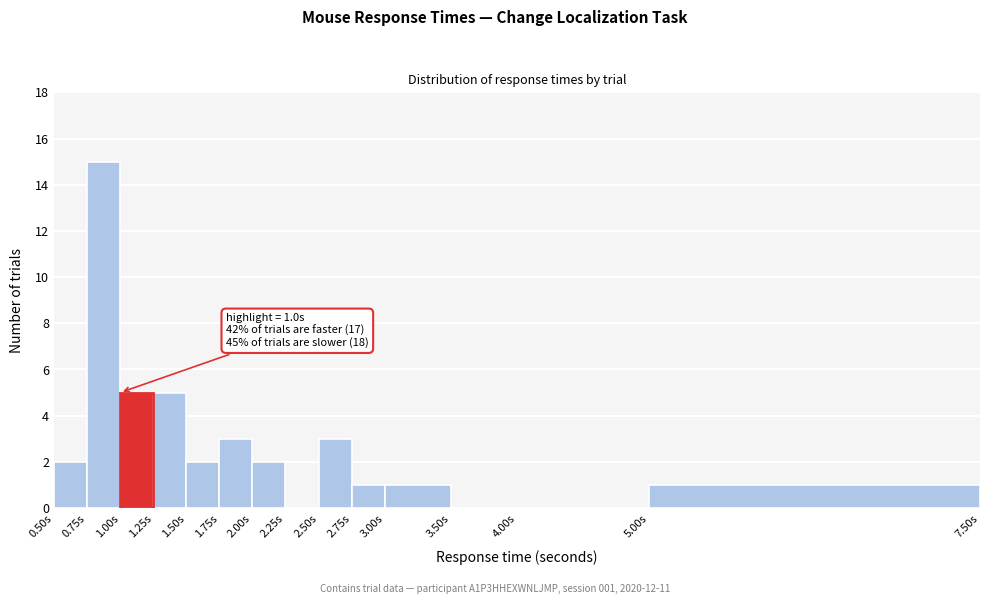

Over which range of the x-axis is the bar tallest?

0.75 to 1.00